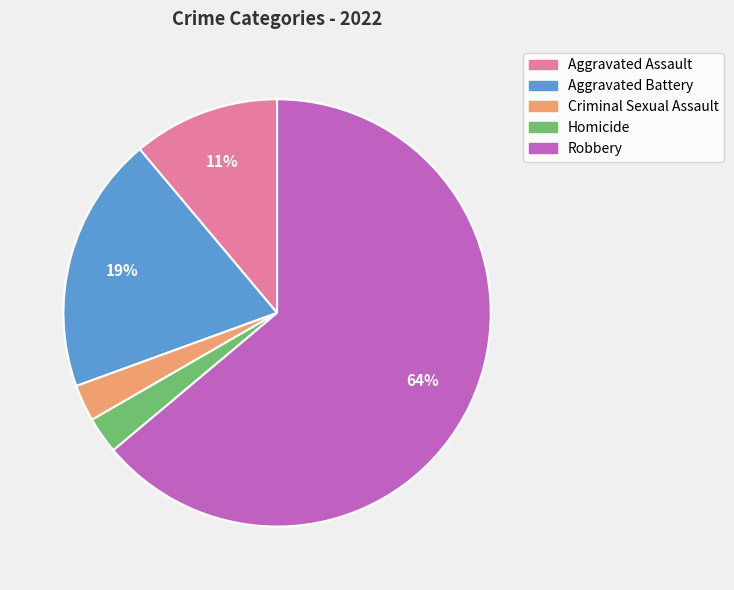

To the nearest percent, what is the average slice percentage?

20%